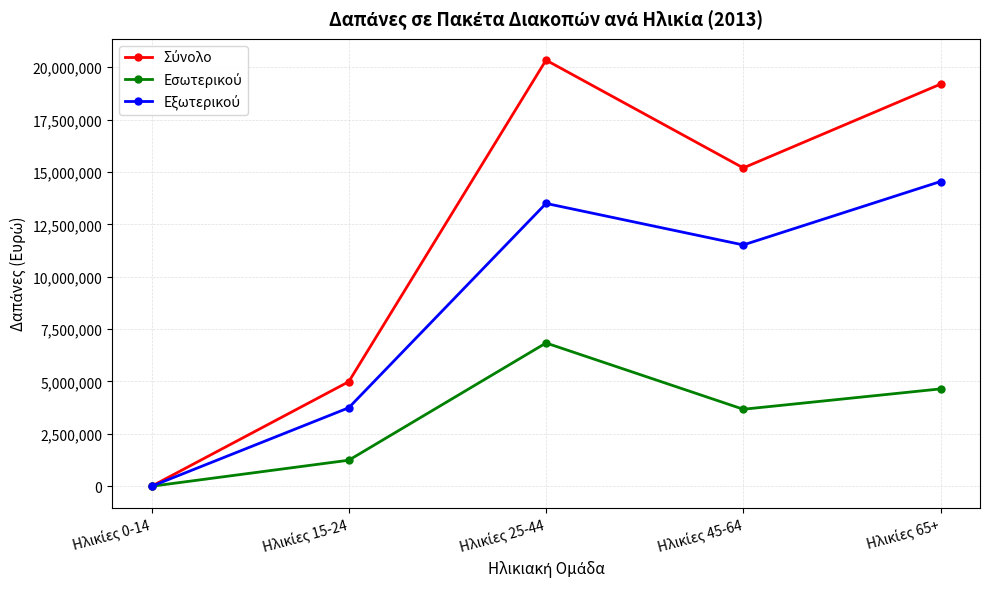

At how many categories does at least one series exceed 12812806?

3